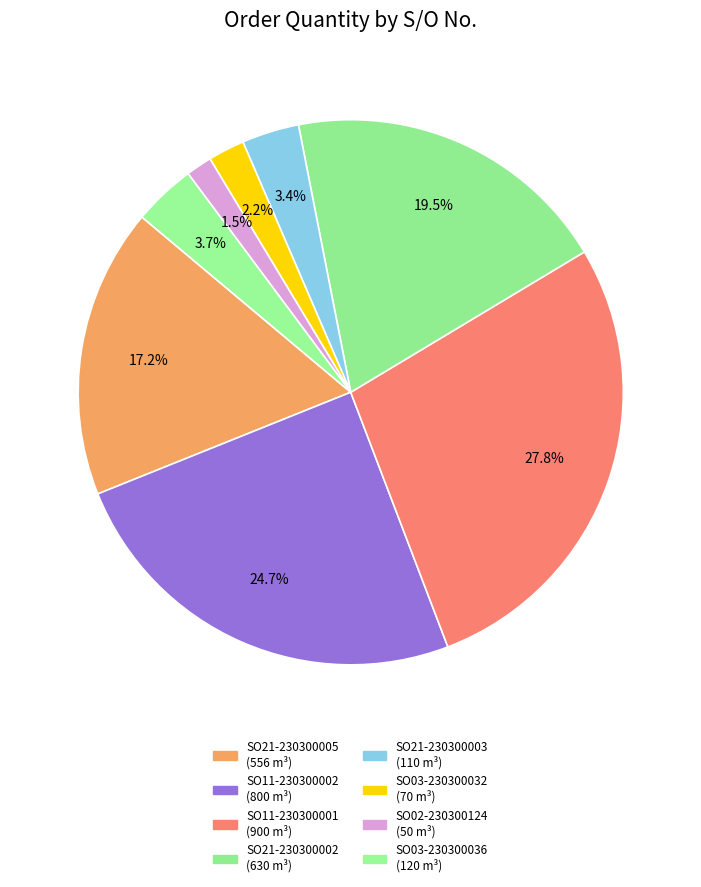

To the nearest percent, what is the difference between the largest and smallest slice percentages?

26%